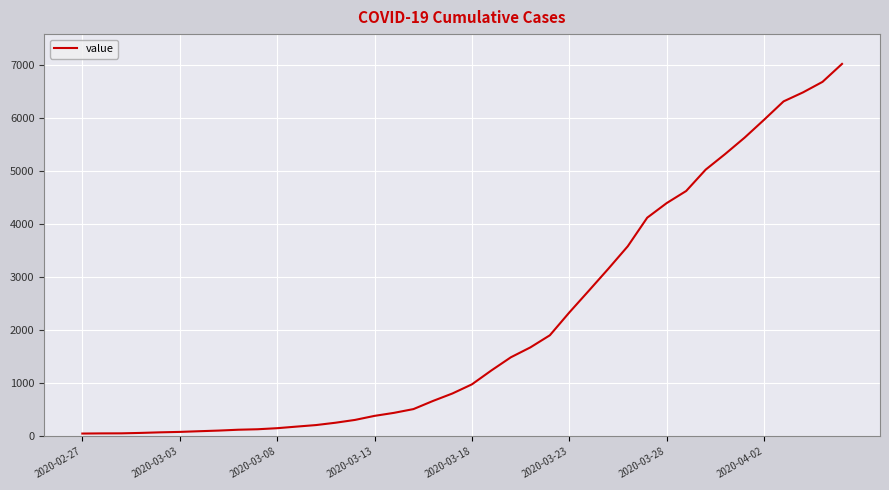

What is the maximum value shown in the chart?

7017